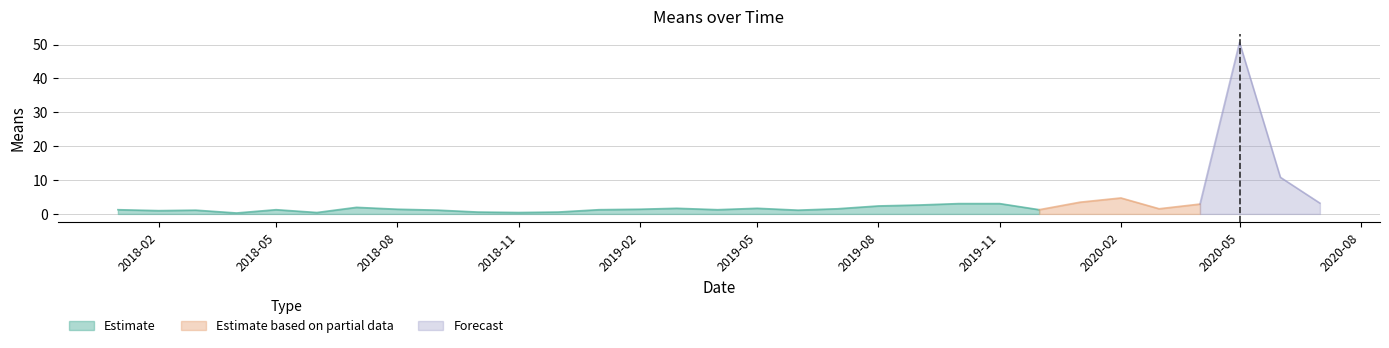

At which label is the value closest to 25?

2020-06-01